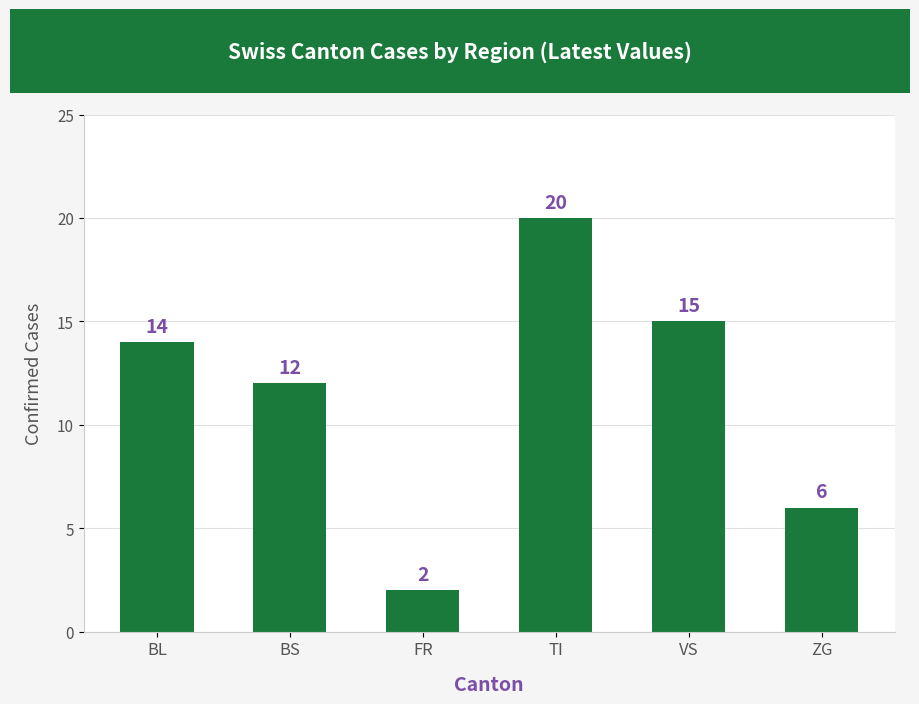

What is the change in value from BL to FR?

-12